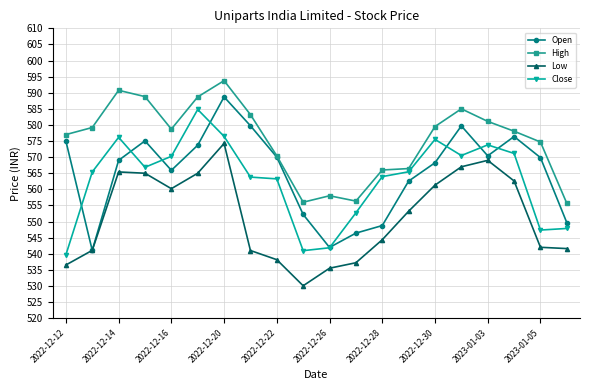

Which series has the largest total across all categories?

High